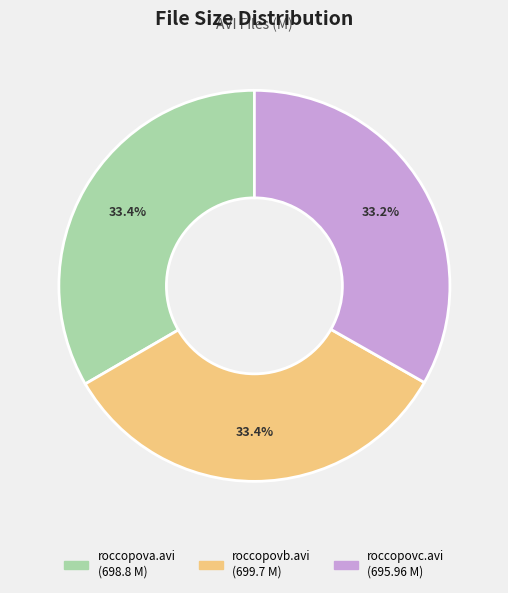

Is there any slice that represents more than half of the pie?

No